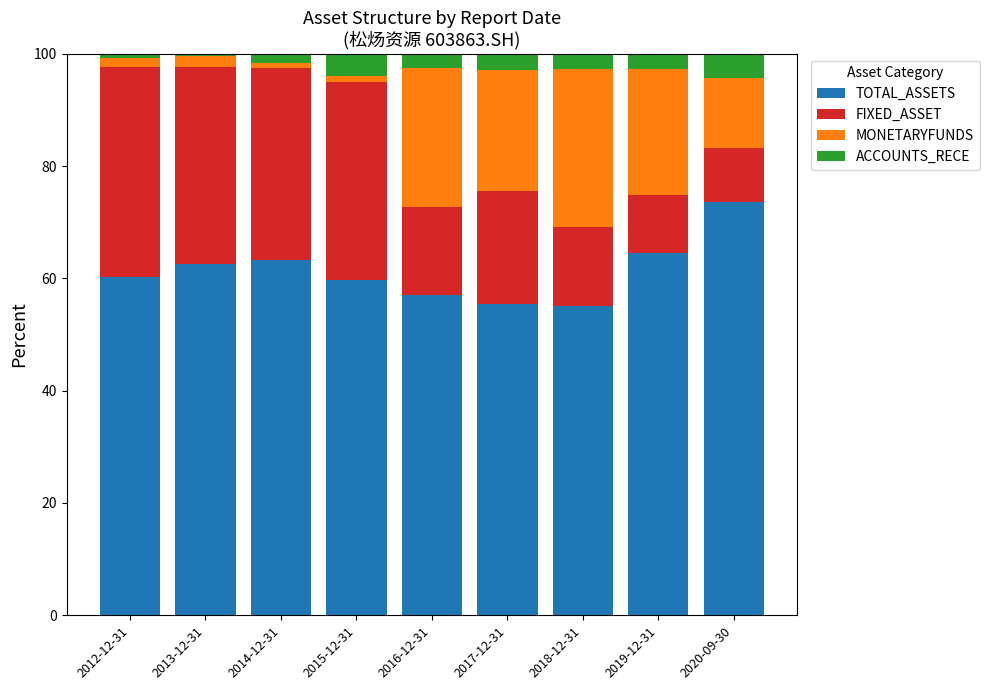

The value of TOTAL_ASSETS at 2016-12-31 is 57.0. True or false?

True